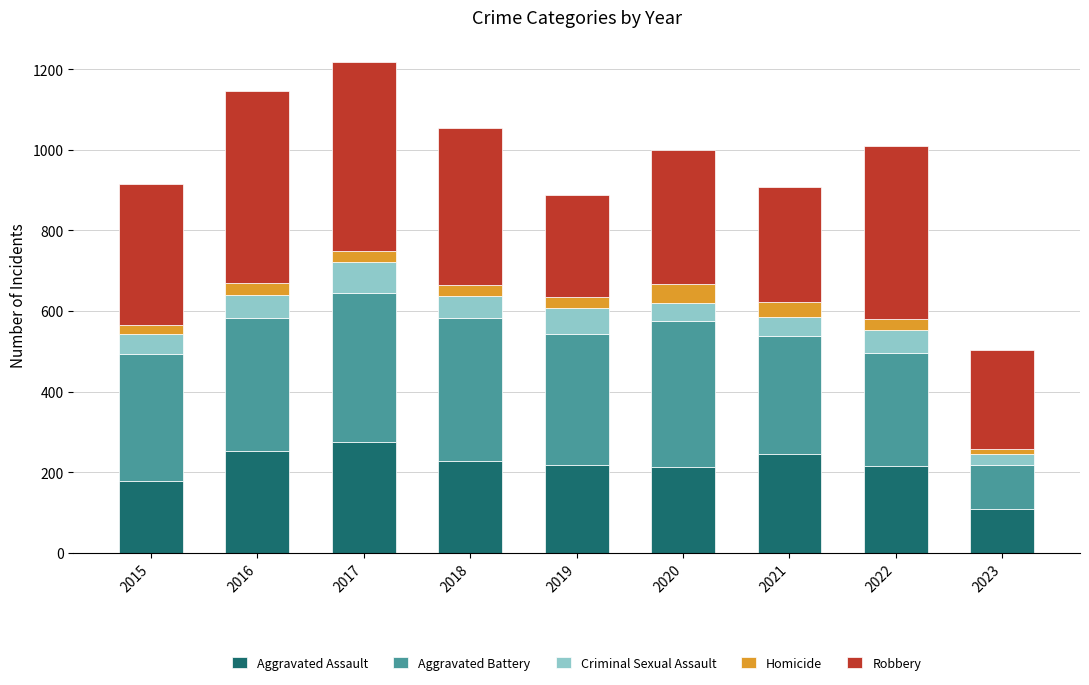

Which category has the lowest value in the Aggravated Assault series?

2023